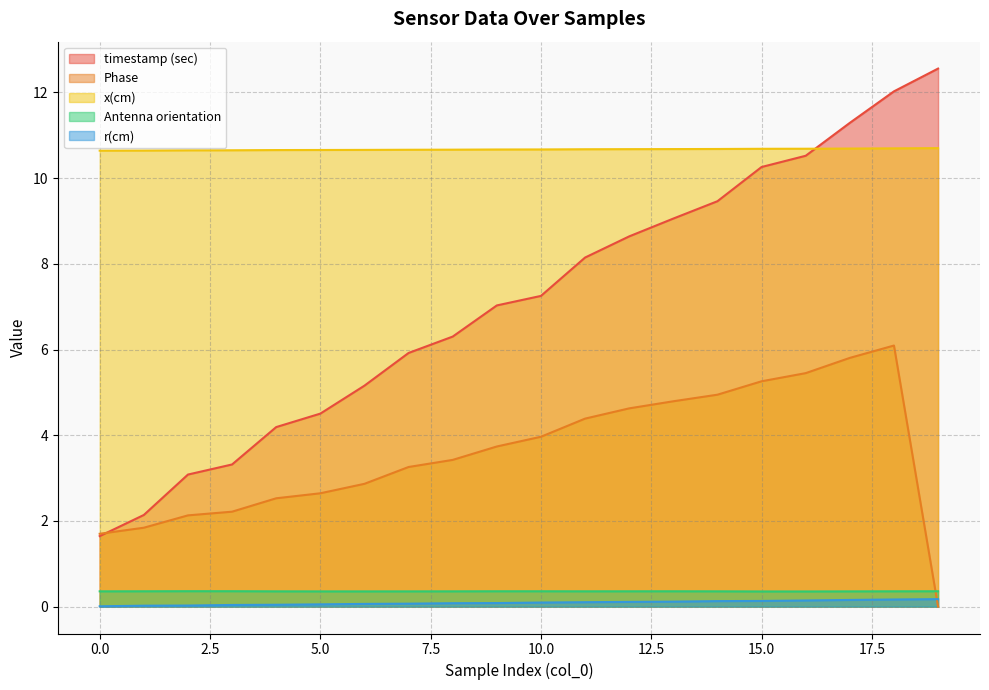

Which series has the widest spread of values?

timestamp (sec)